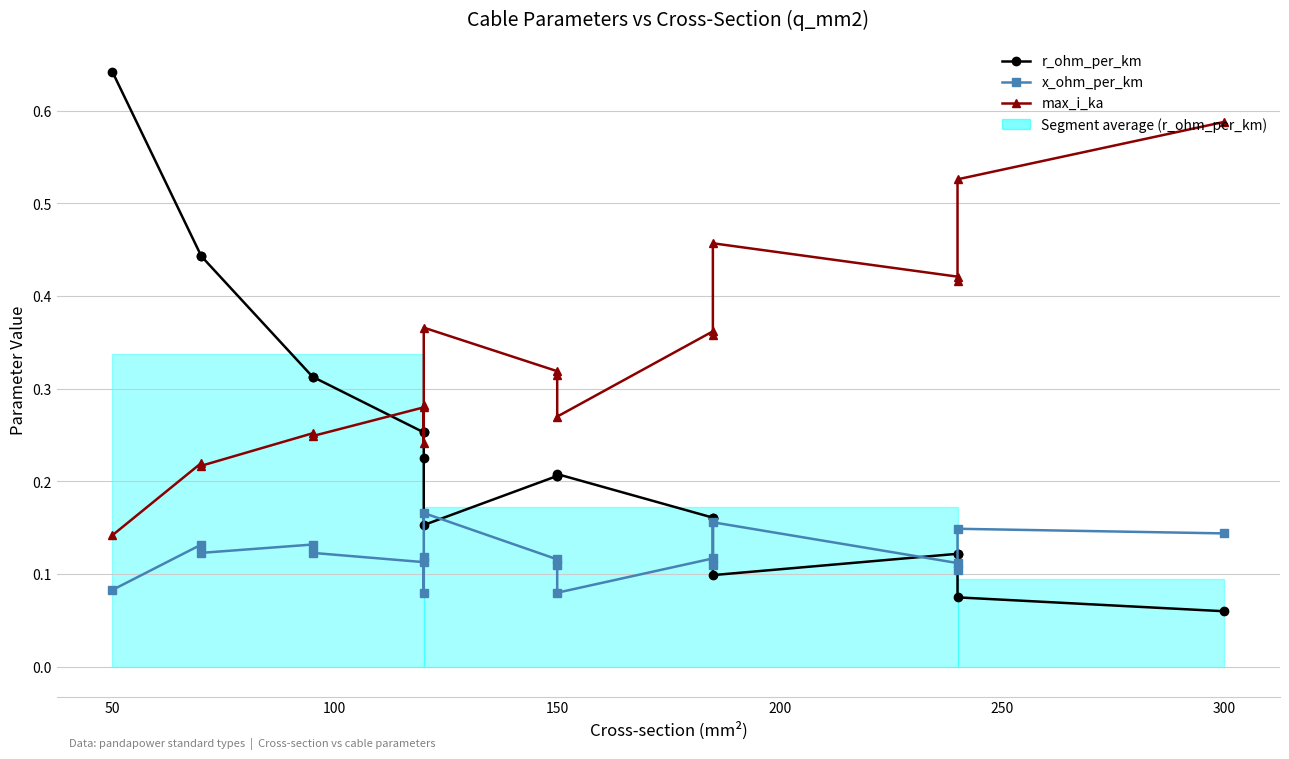

How many distinct data groups are displayed?

3